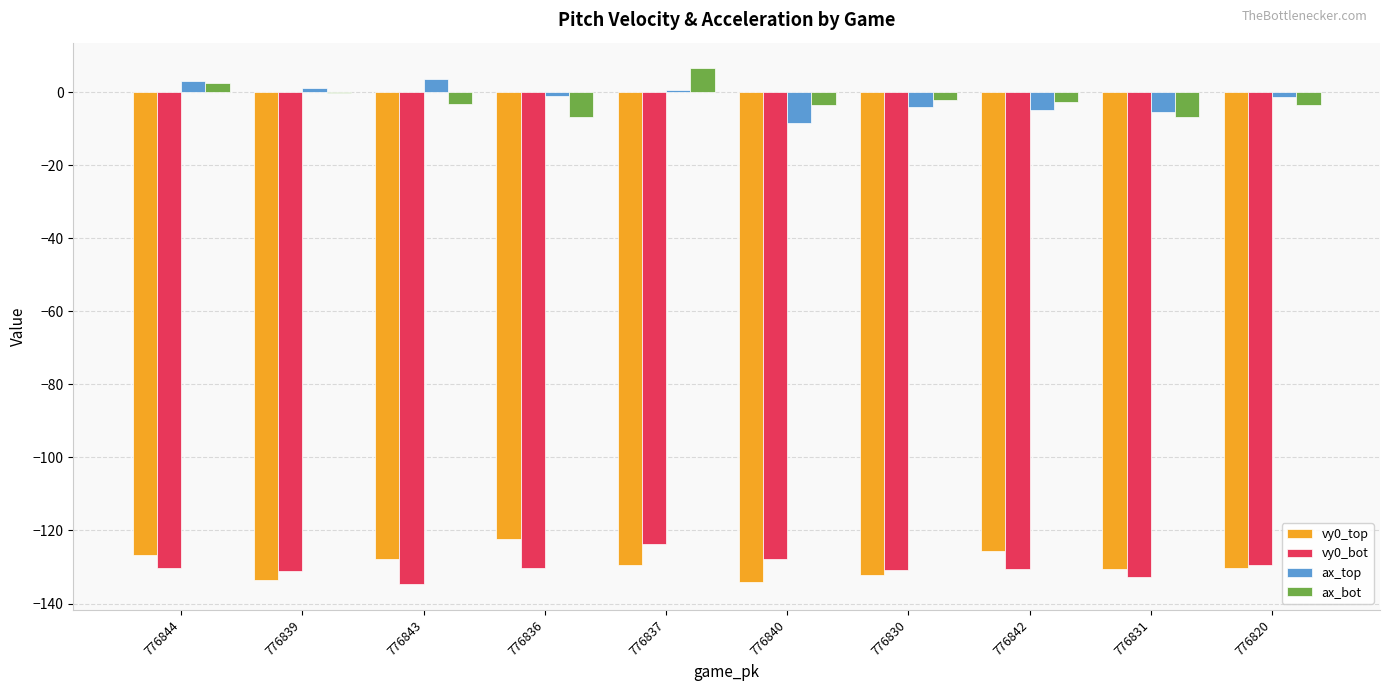

Is it true that ax_top equals -2.4 at 776840?

False